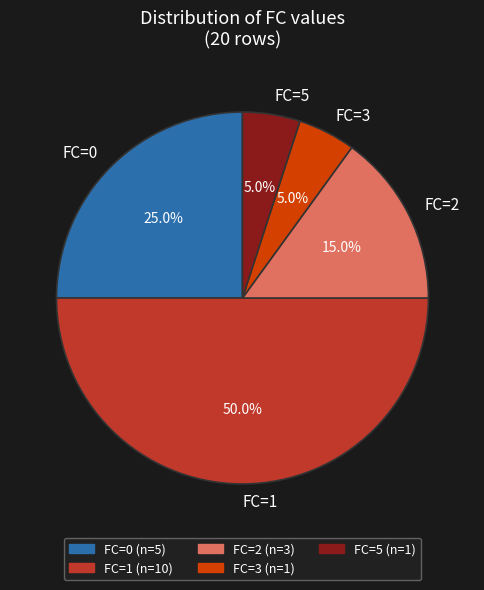

To the nearest percent, what percentage of the pie is FC=3?

5%